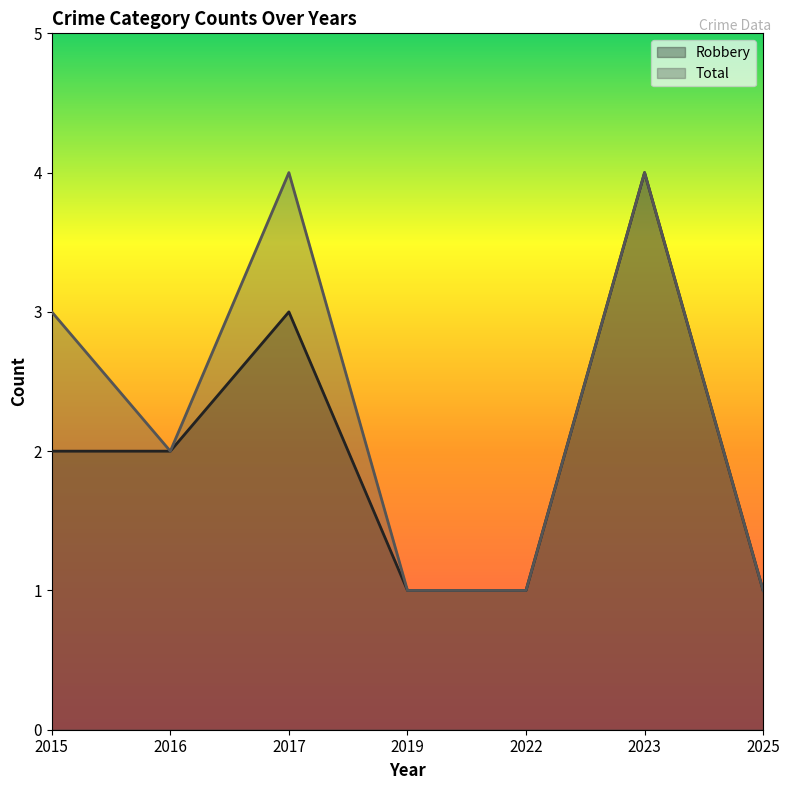

What is the sum of the Robbery values at 2017 and 2025?

4